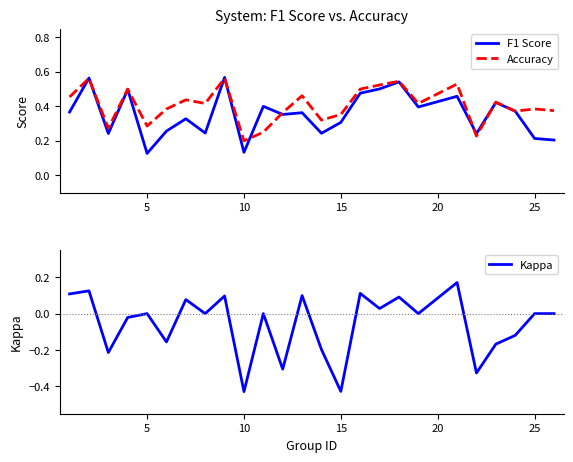

True or false: Kappa and Accuracy cross at least once.

False